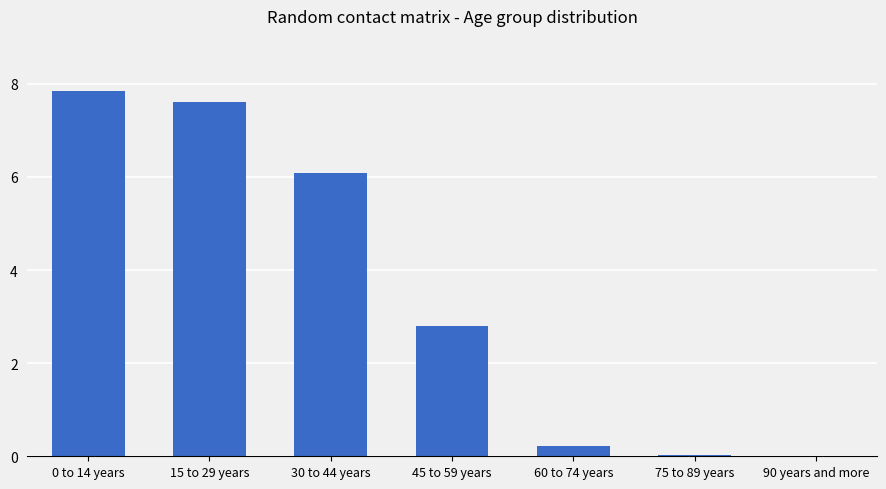

Read the value at 45 to 59 years.

2.8